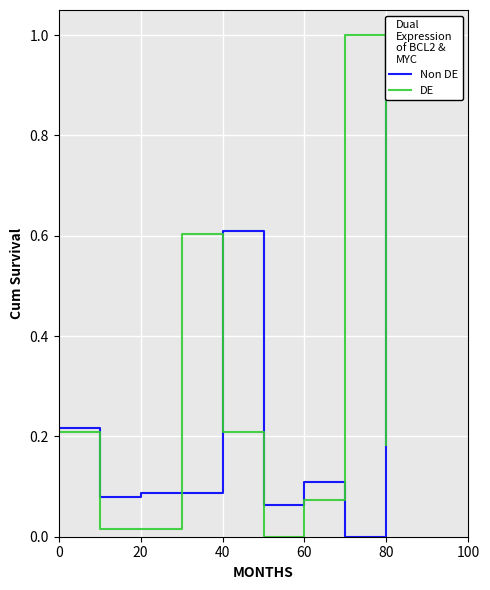

What are all the series names shown in the legend?

Non DE, DE